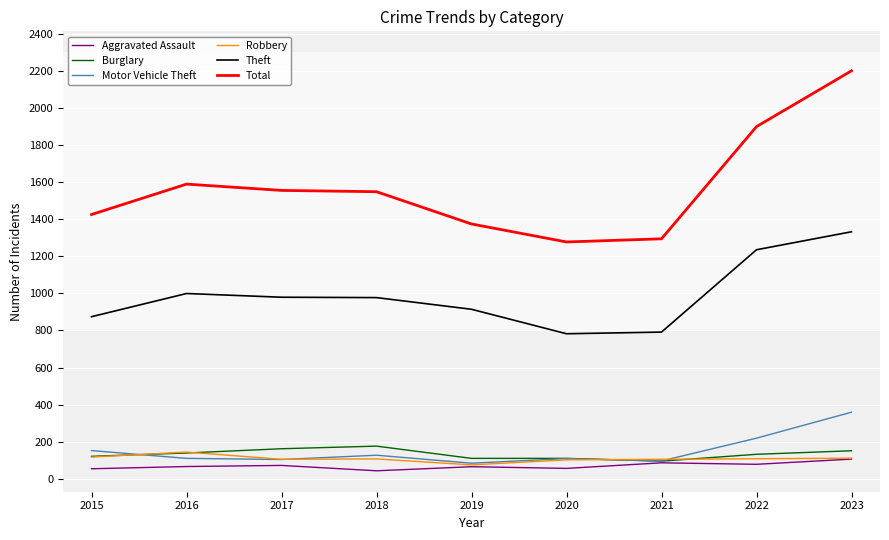

Is it true that Theft equals 496 at 2019?

False